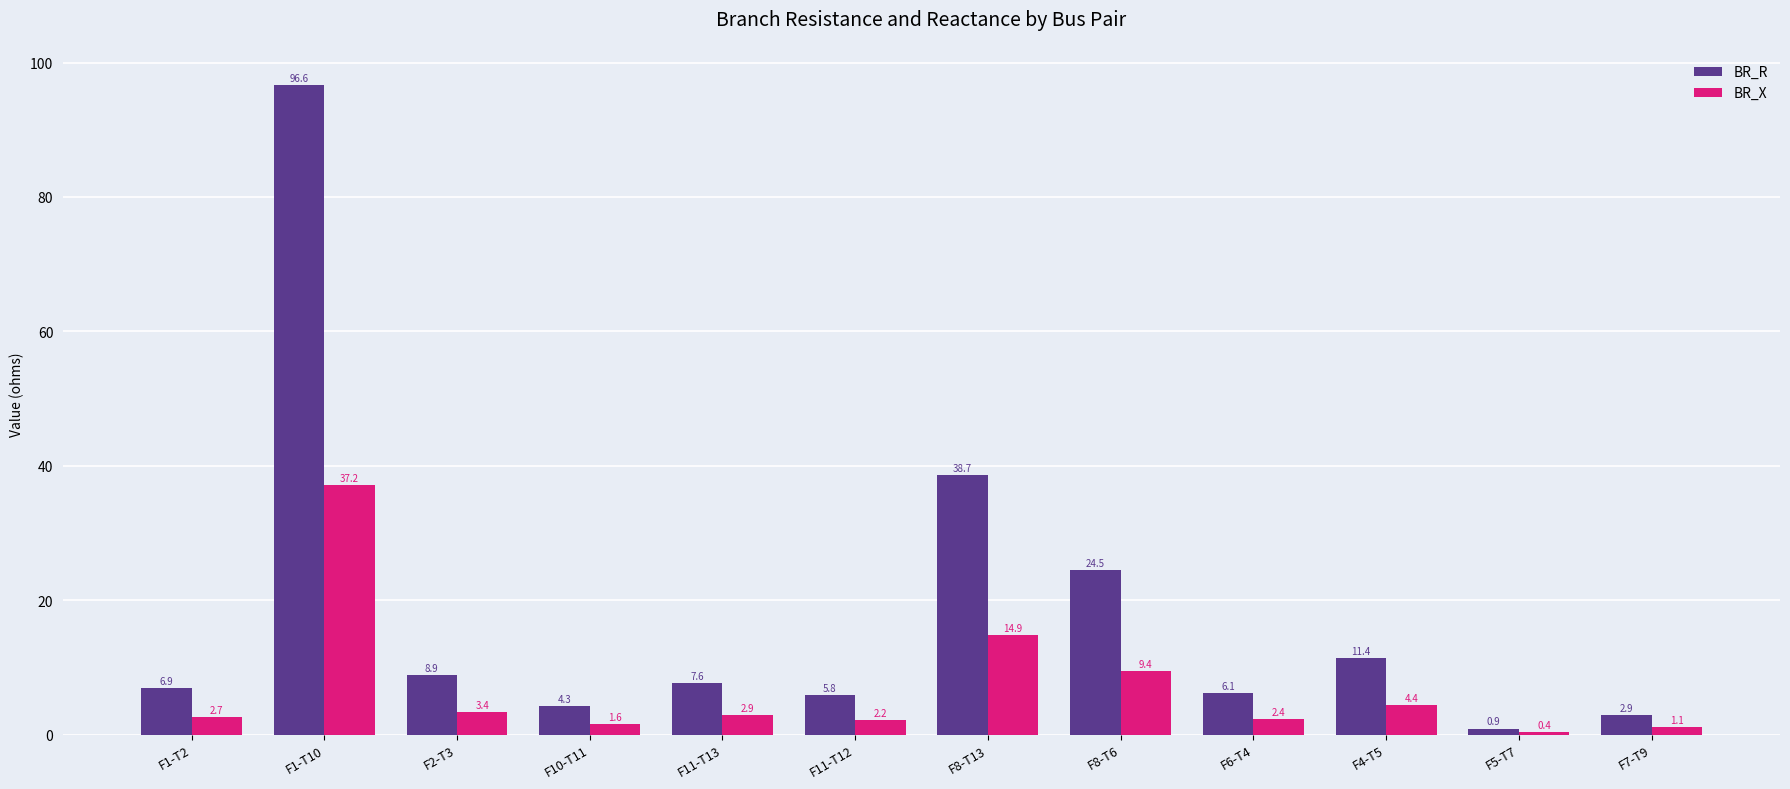

How many data points does each series have?

12